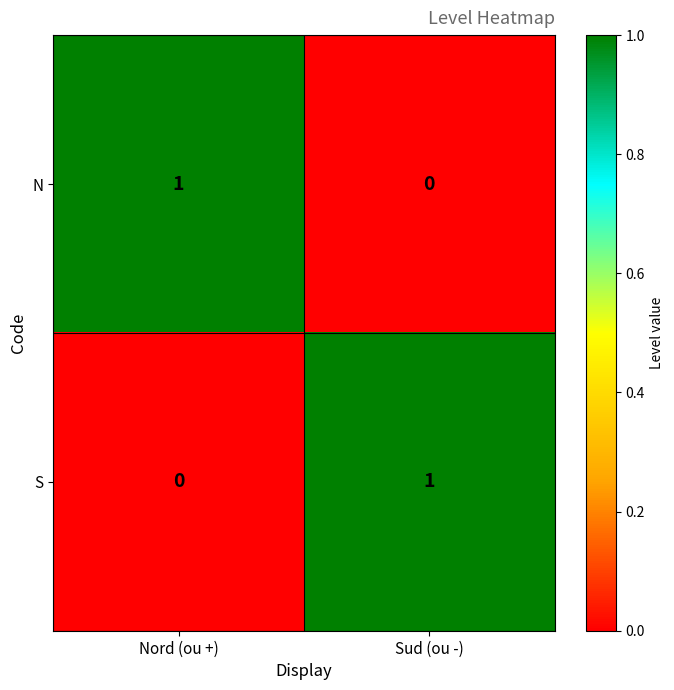

Where is N nearest to the value 0?

Sud (ou -)